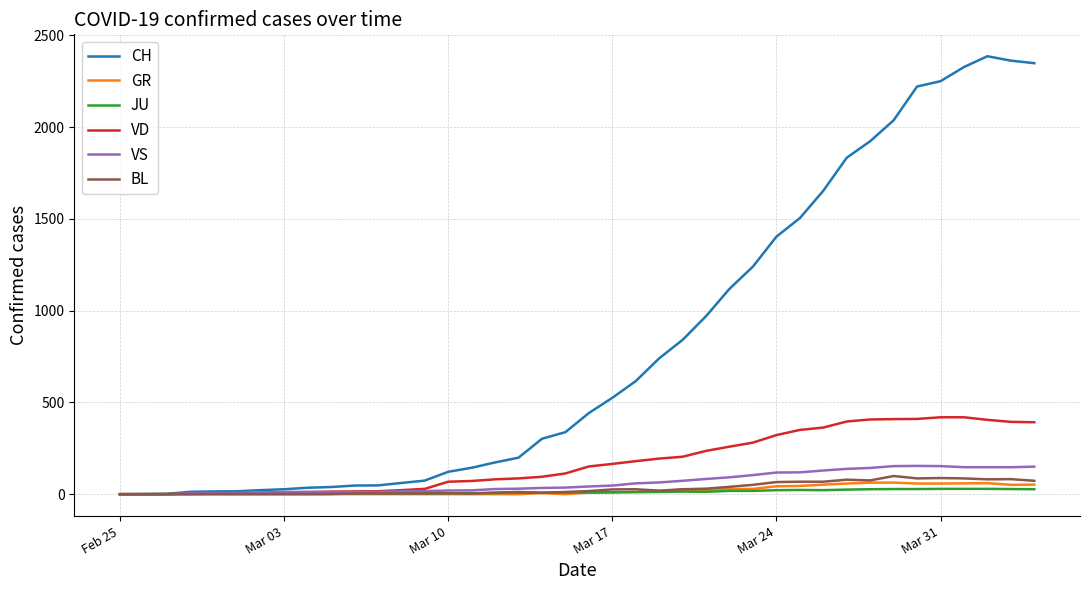

What is the maximum value shown in the chart?

2386